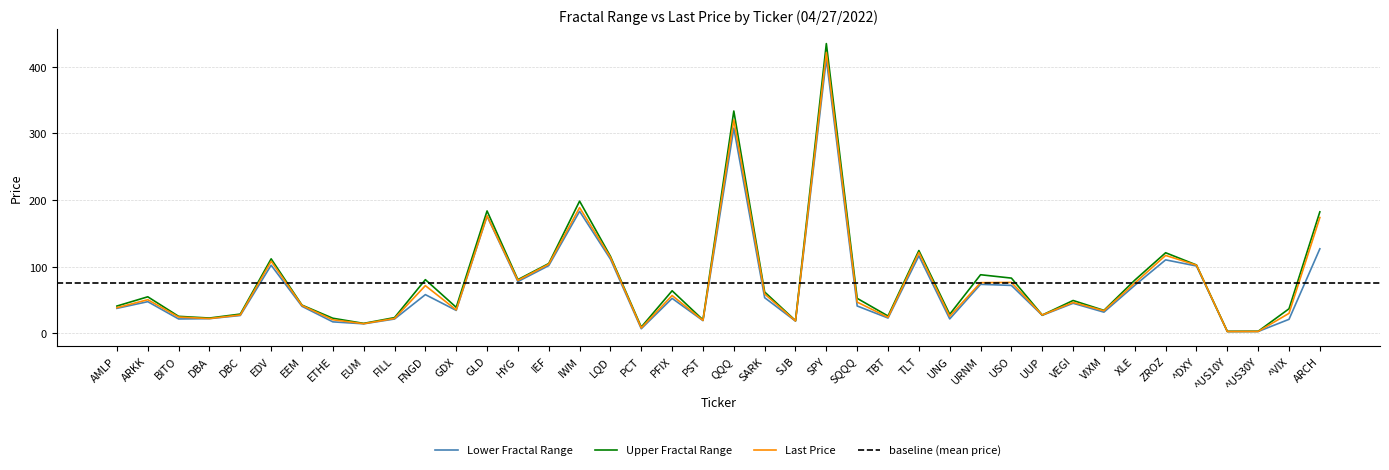

Which series has the largest range (max minus min)?

Upper Fractal Range